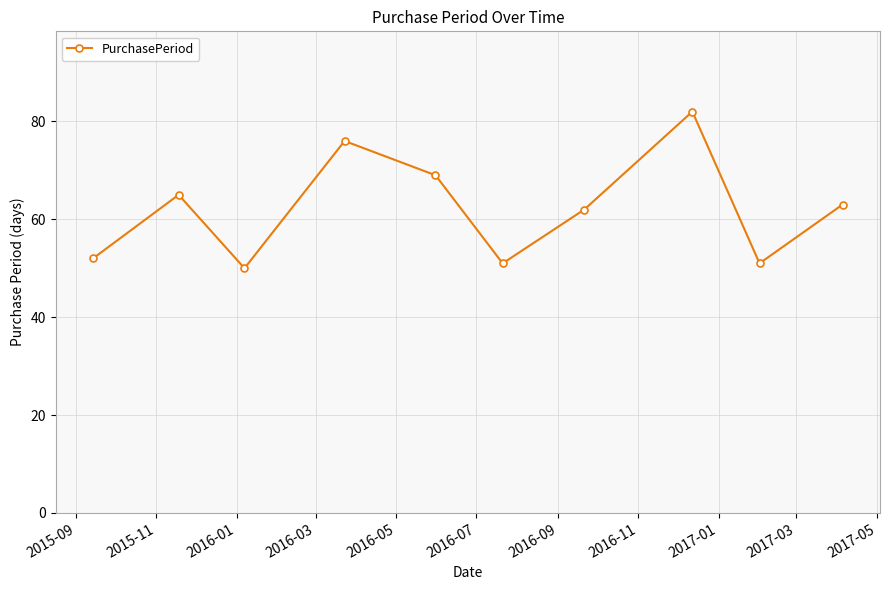

What is the minimum value shown in the chart?

50